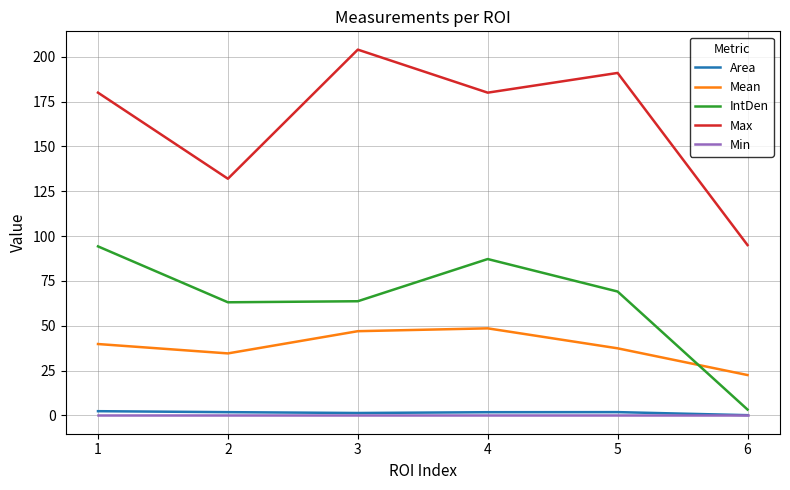

Does the chart have visible grid lines?

Yes